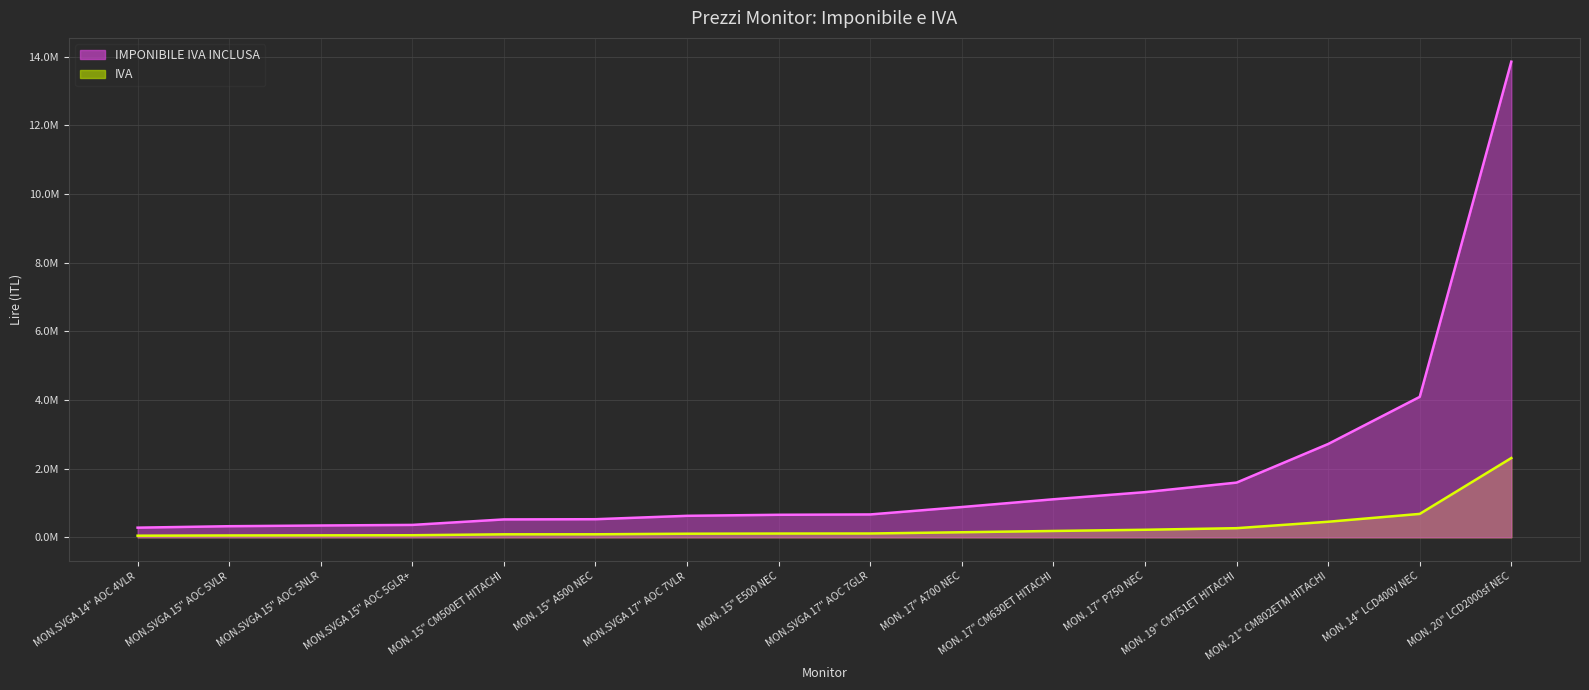

How many lines are shown in the chart?

2